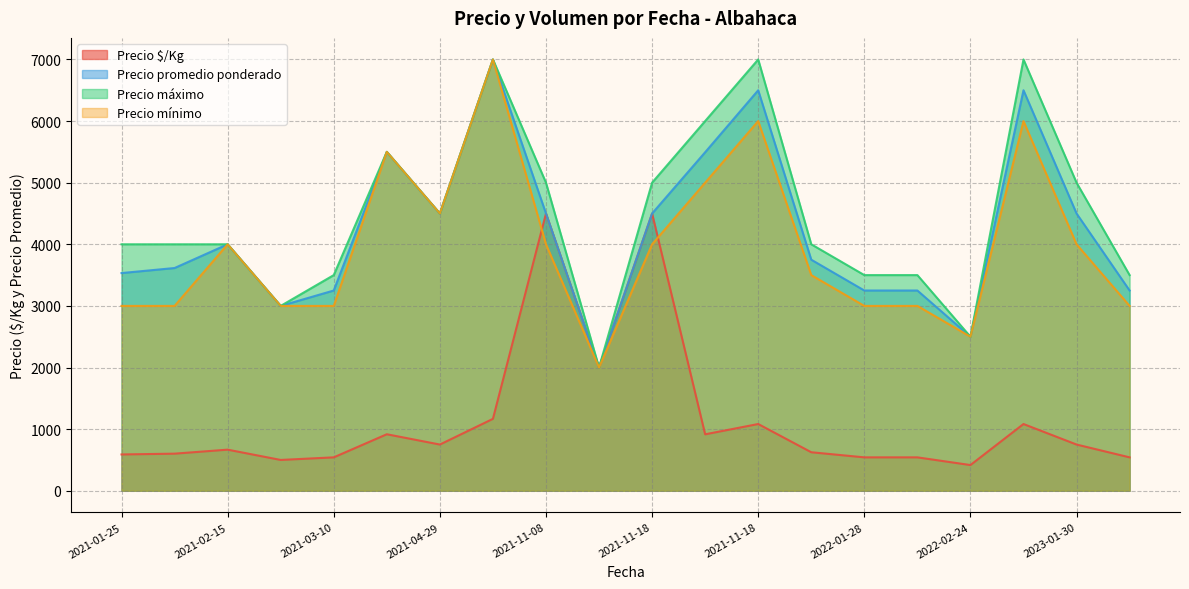

What is the label of the 15th point from the right?

2021-11-18